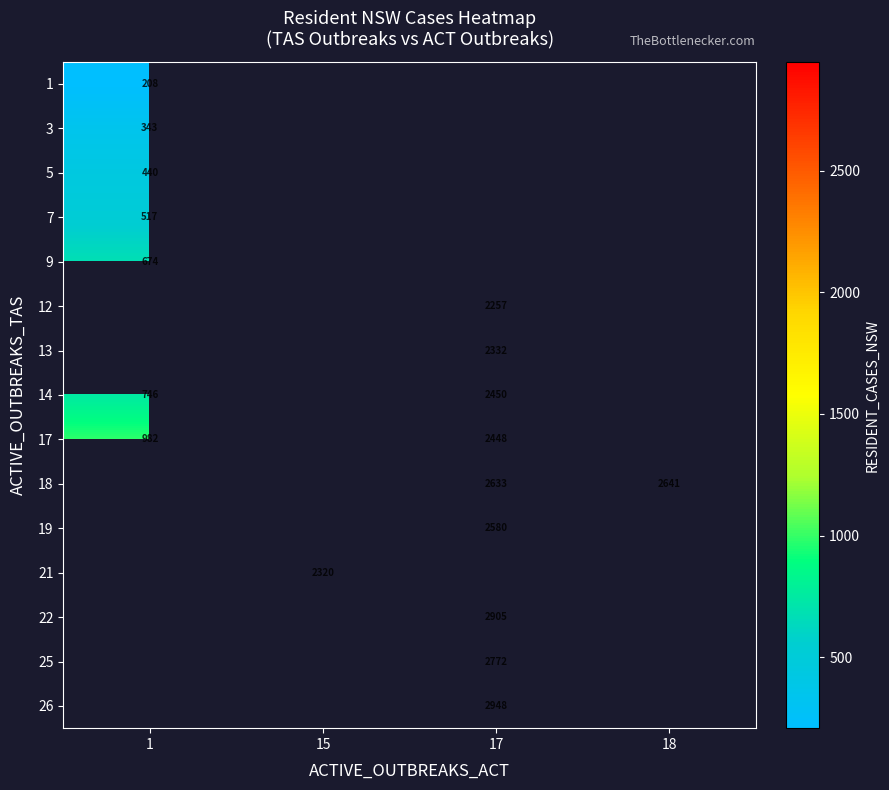

At how many categories does at least one series exceed 563?

4